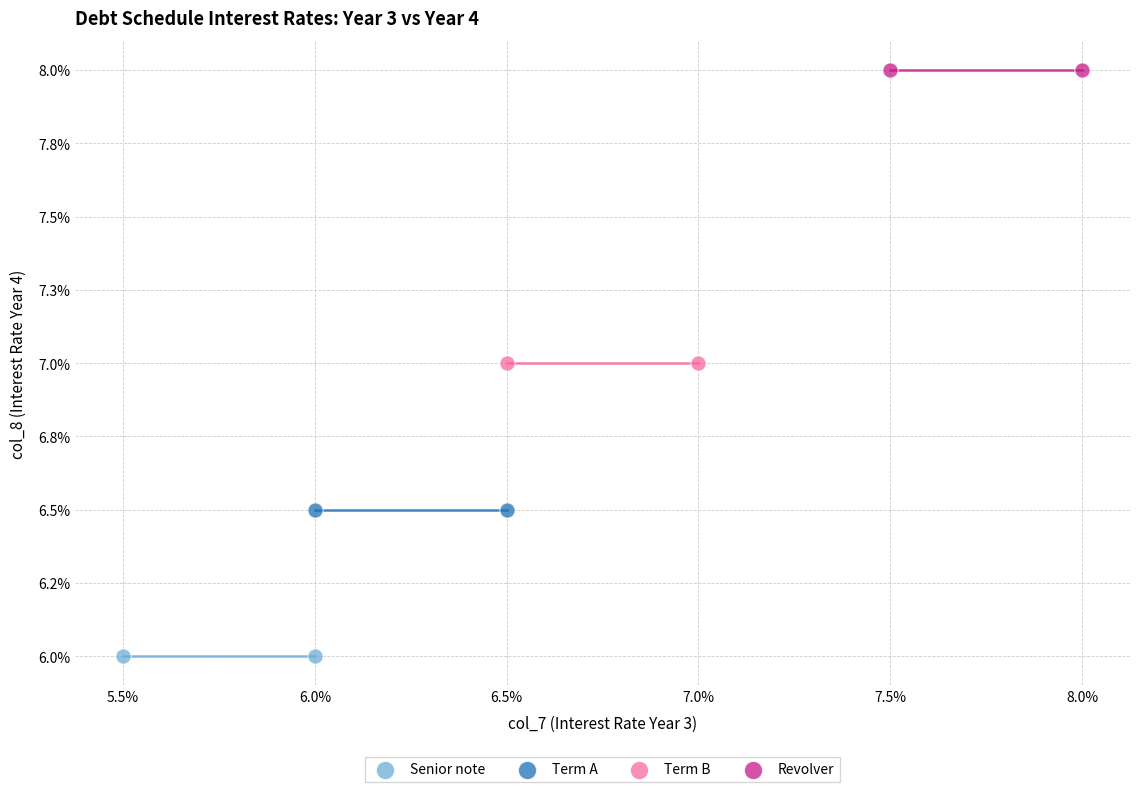

What are all the series names shown in the legend?

Senior note, Term A, Term B, Revolver